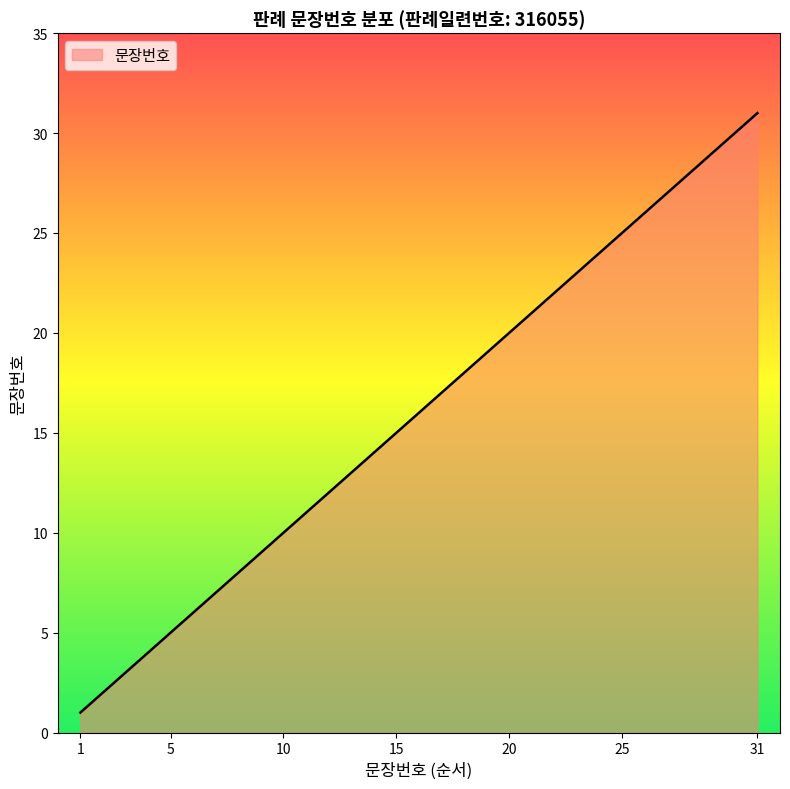

How many lines are shown in the chart?

1